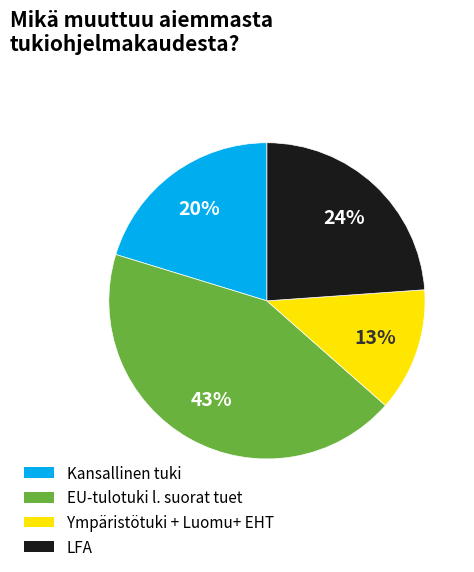

To the nearest percent, what is the average slice percentage?

25%